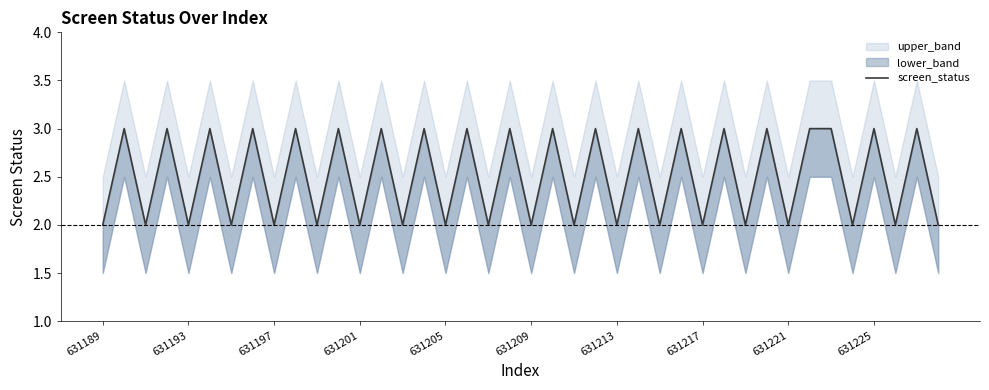

What is the maximum value shown in the chart?

3